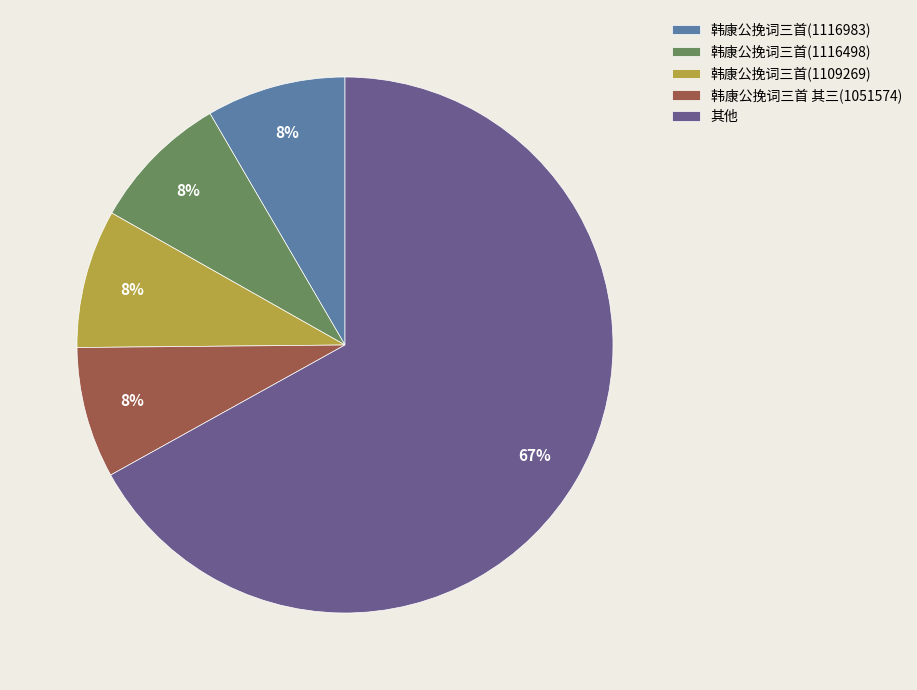

To the nearest percent, what is the combined percentage of 韩康公挽词三首 其三(1051574) and 韩康公挽词三首(1116498)?

16%